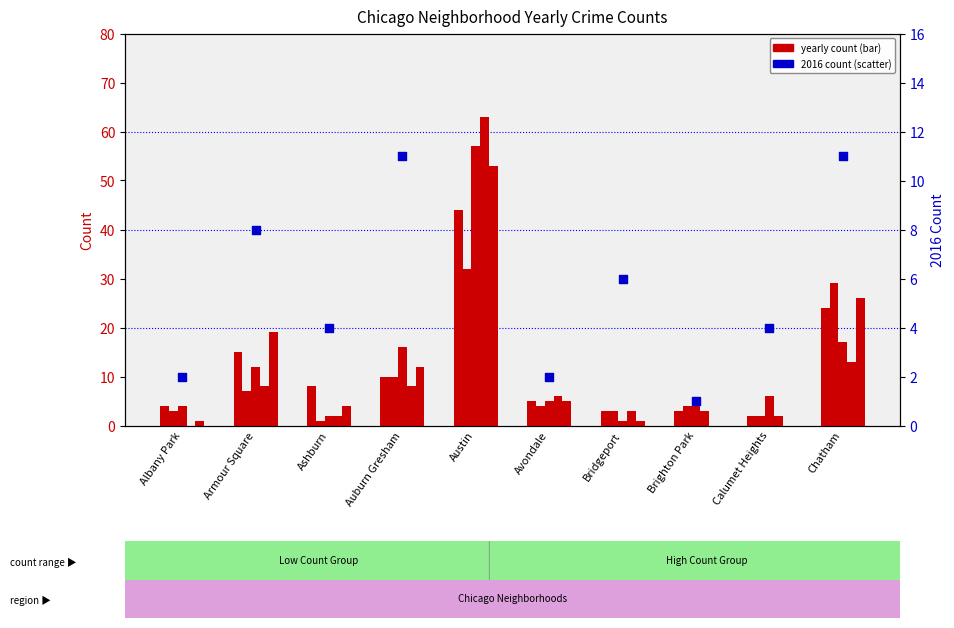

What is the total value across all series at Bridgeport?

17